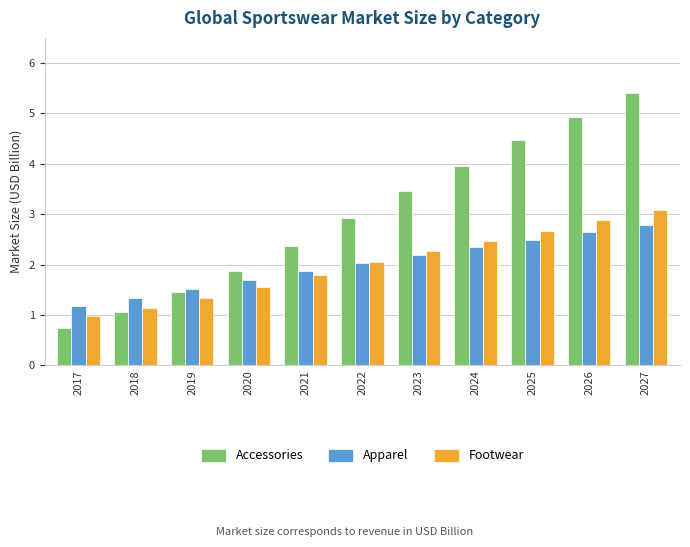

The Footwear series shows 5.2 at 2027. True or false?

False